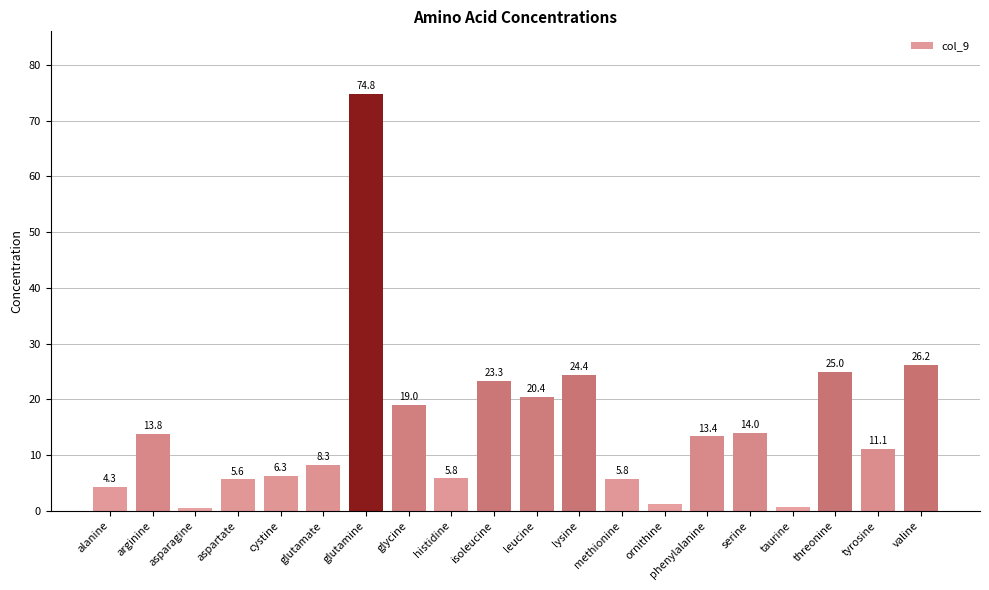

The value at serine is 20.3. True or false?

False